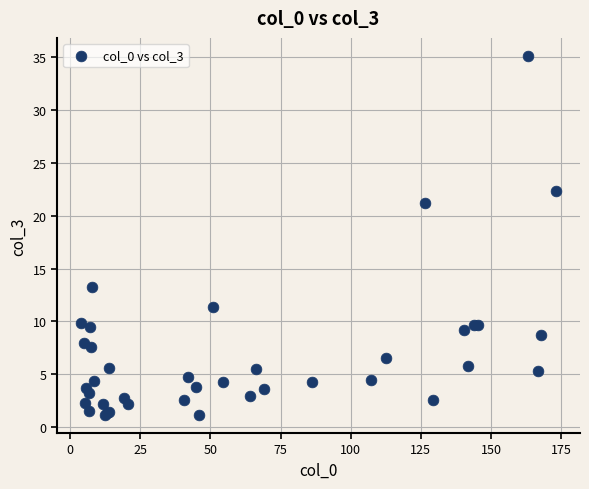

What Y value in the scatter plot is closest to 18?

21.2